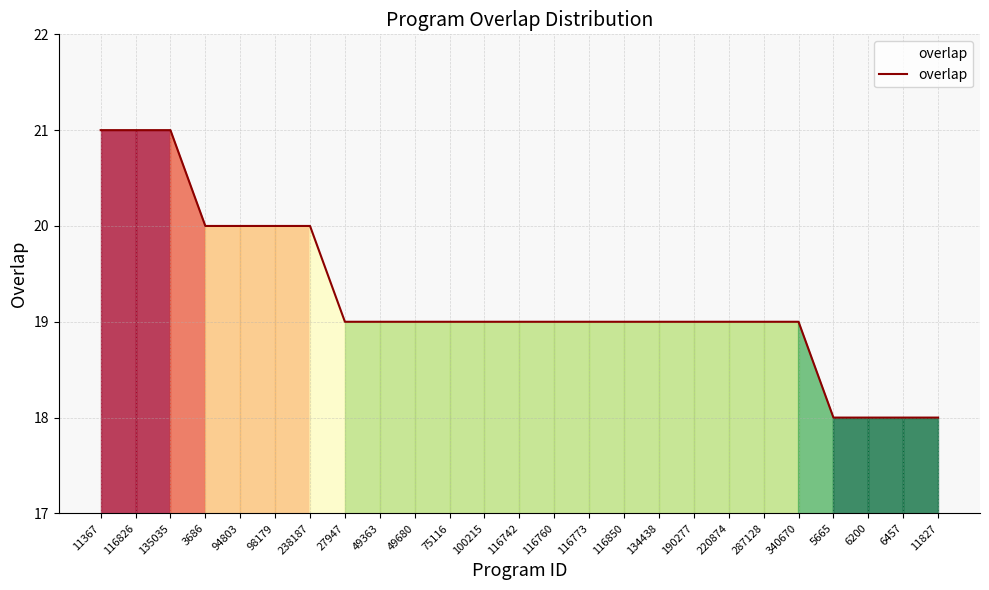

Is it true that the value at 11827 is 9?

False